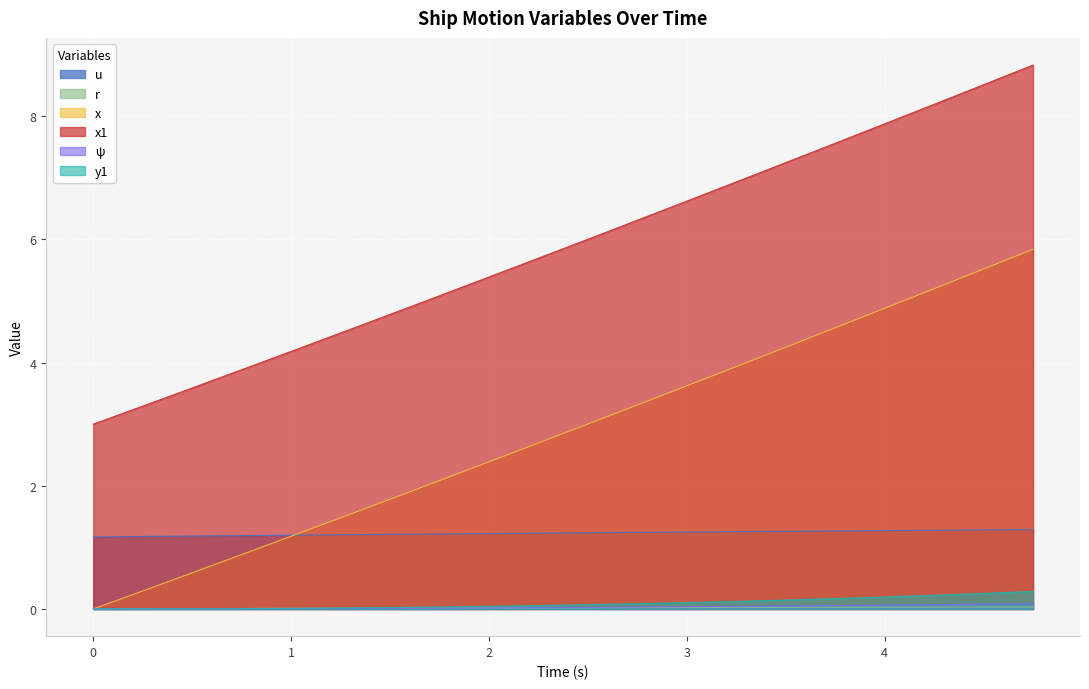

True or false: x1 has a value of 1.3 at 2.25.

False